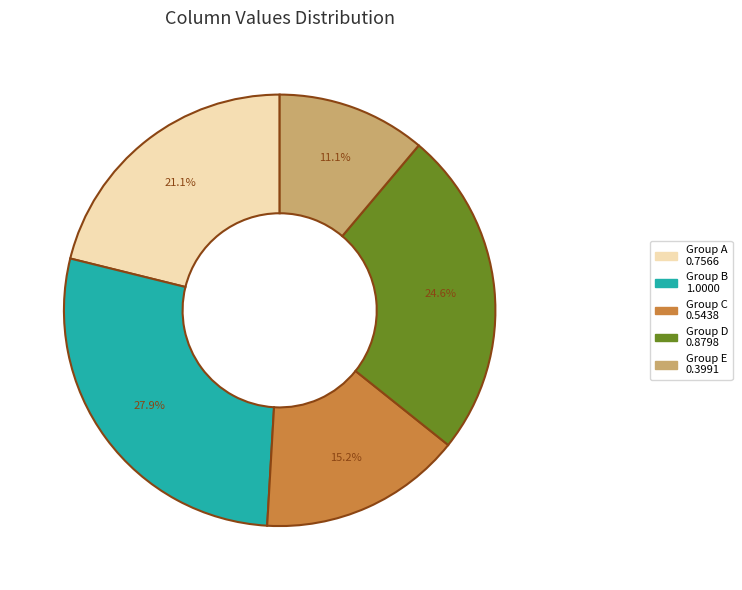

Is there a majority slice in this chart?

No